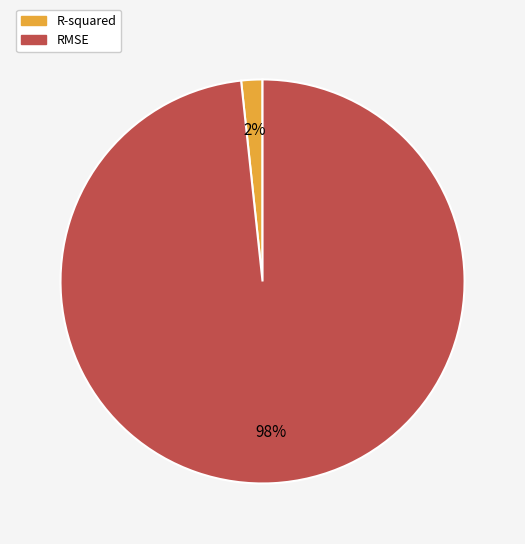

To the nearest percent, what portion does RMSE represent?

98%